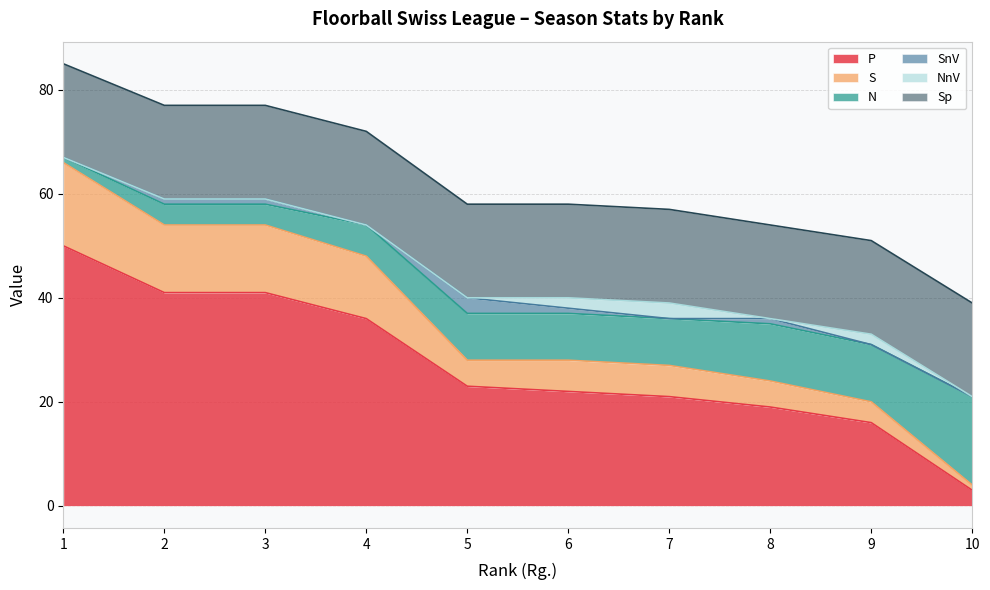

Which category has the lowest value across all series?

10